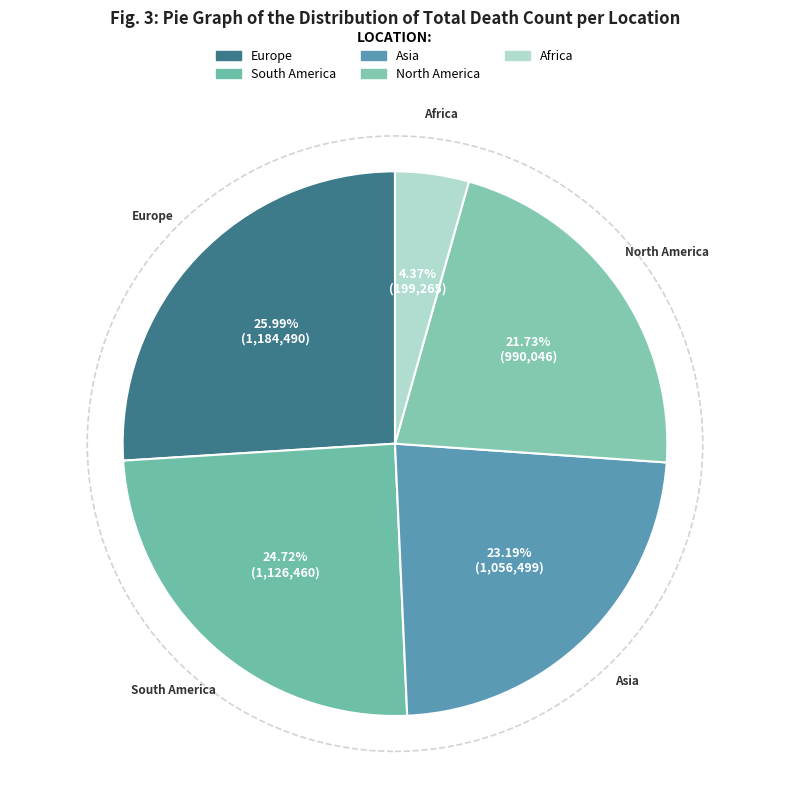

Which has a higher value, Europe or North America?

Europe